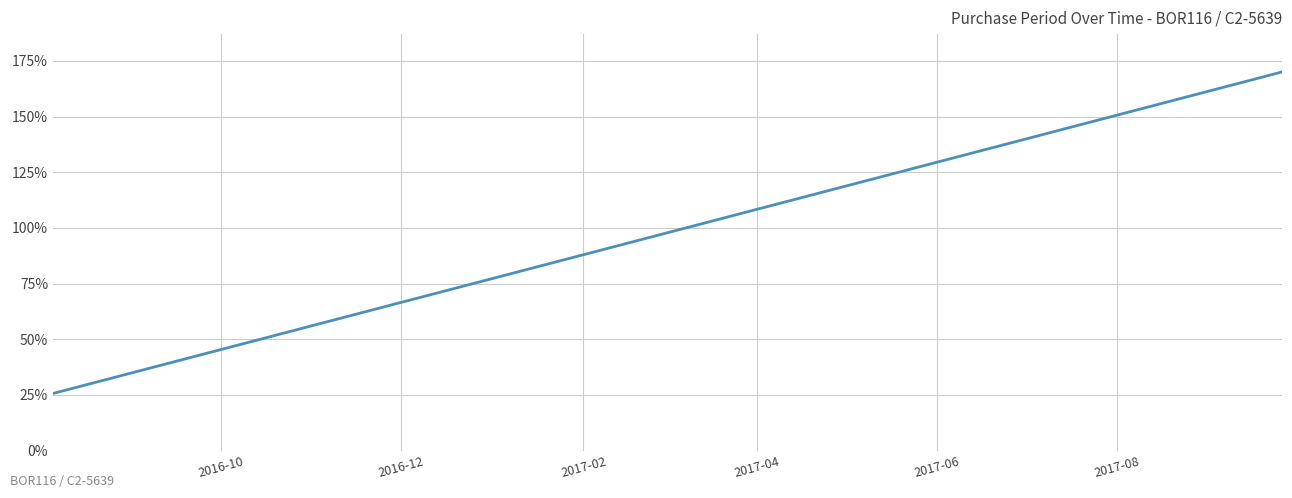

Reading left to right, list all the values displayed in this chart.

25.6	30.5	34.6	37.0	44.0	47.4	54.0	56.4	64.4	73.1	77.9	83.8	93.5	102.8	112.5	143.0	161.0	170.0